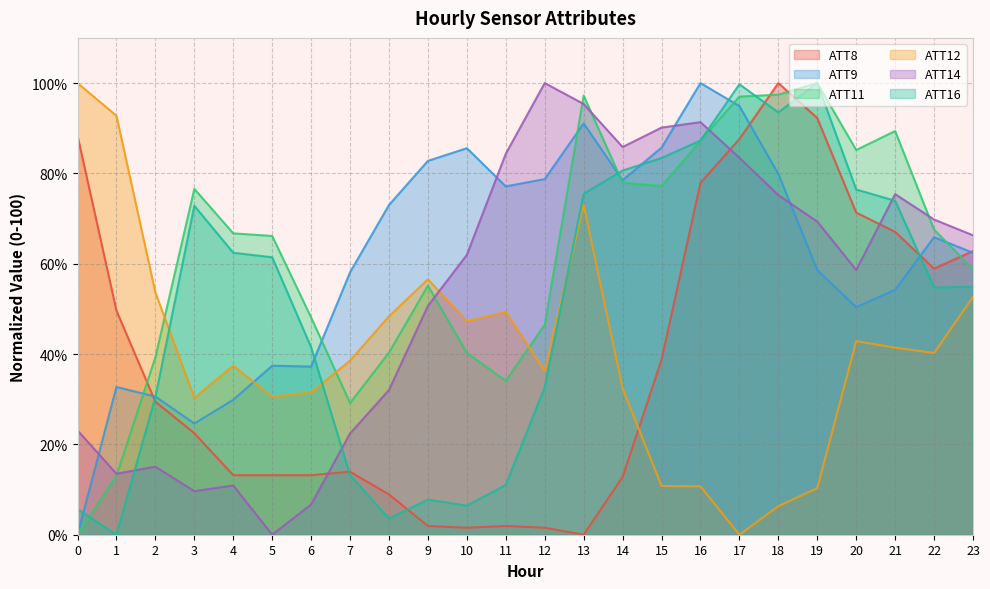

What is the highest value of the ATT11 series?

100.0